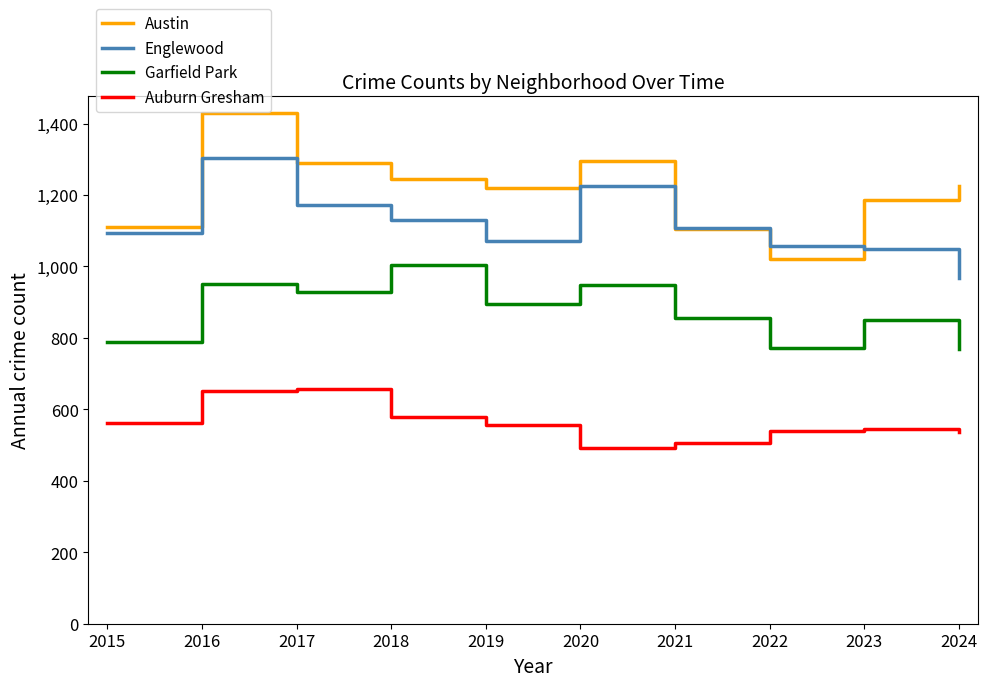

List the series in order of their peak value, highest first.

Austin, Englewood, Garfield Park, Auburn Gresham